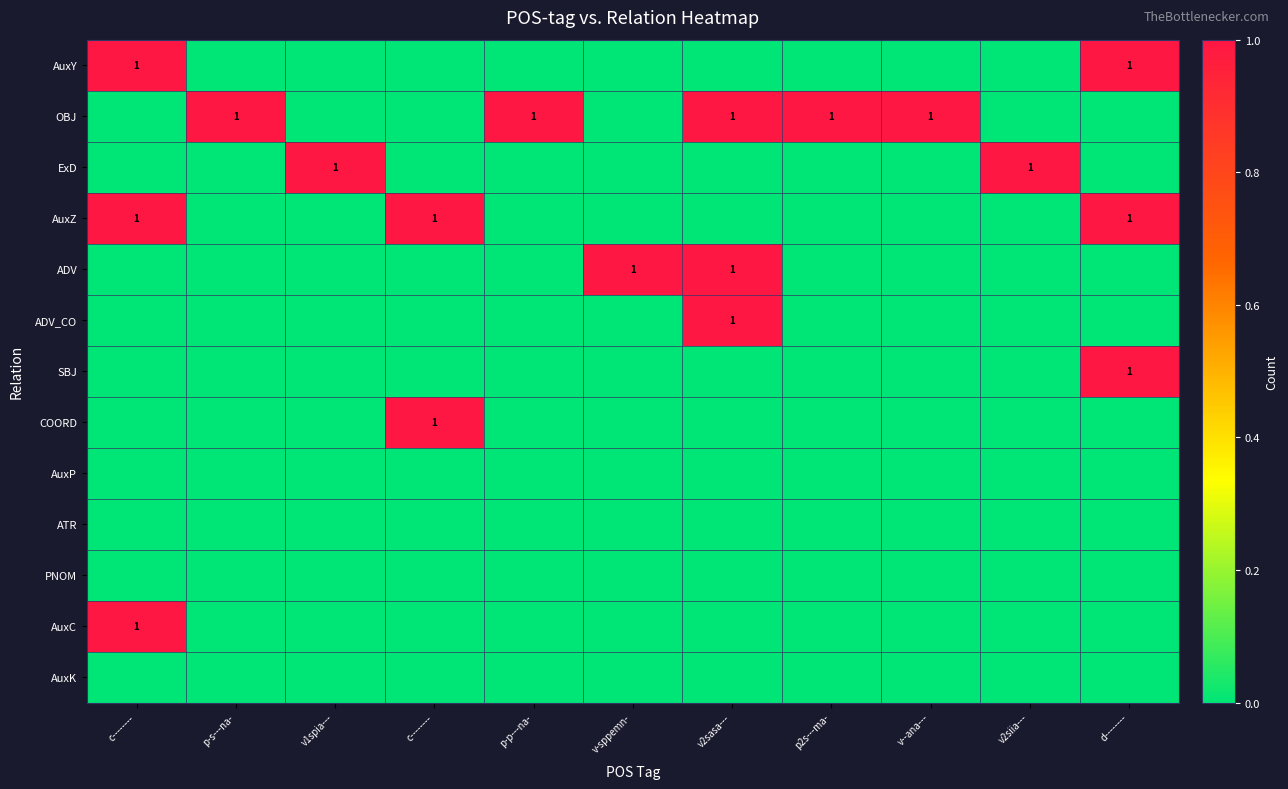

What is the difference between the highest and lowest values at c--------?

1